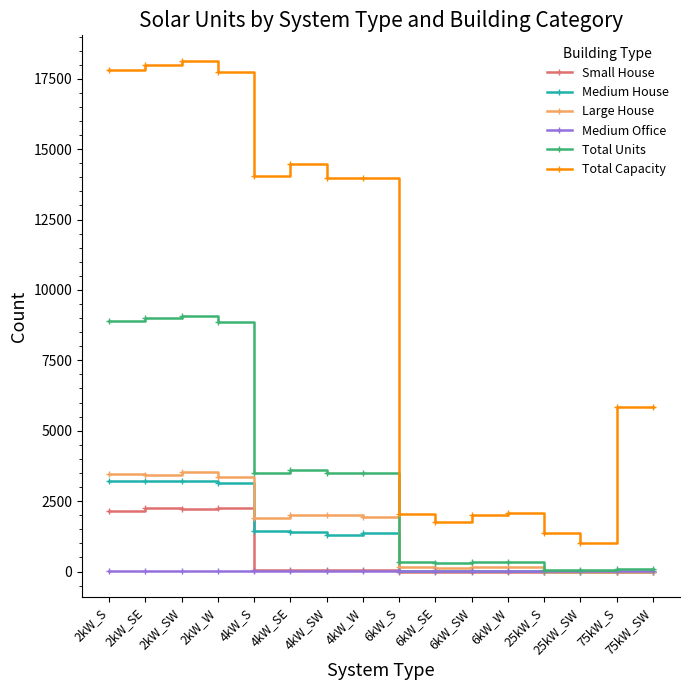

True or false: Medium Office has more than 1 interior local peaks.

True